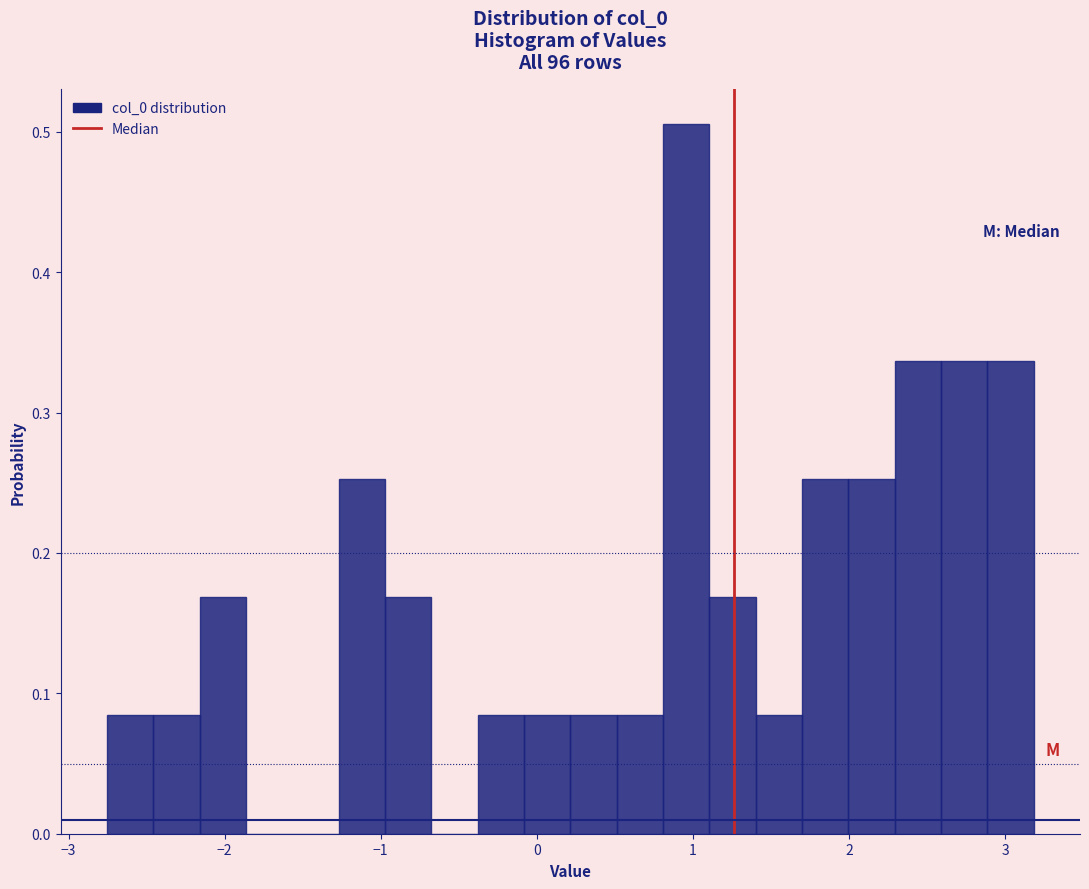

Around what value on the x-axis is the tallest bar? Give the approximate position of its centre, as read against the axis.

1.0